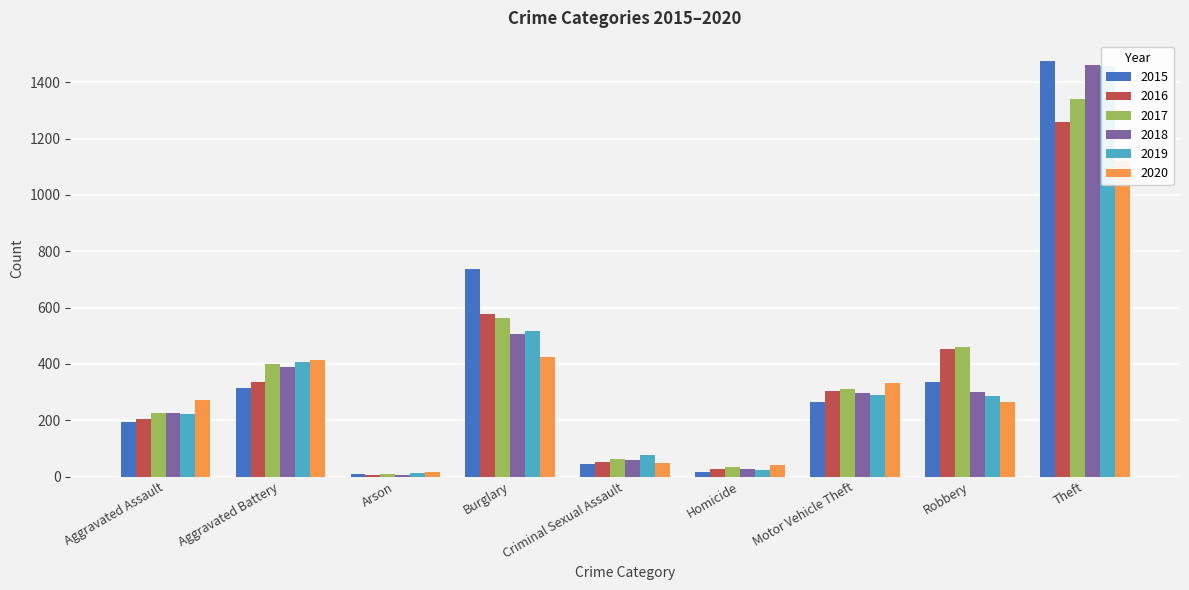

How many groups of bars are there?

9